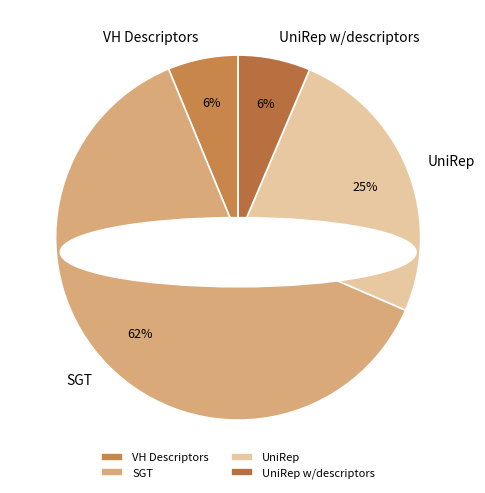

Which category has the biggest portion of the pie?

SGT